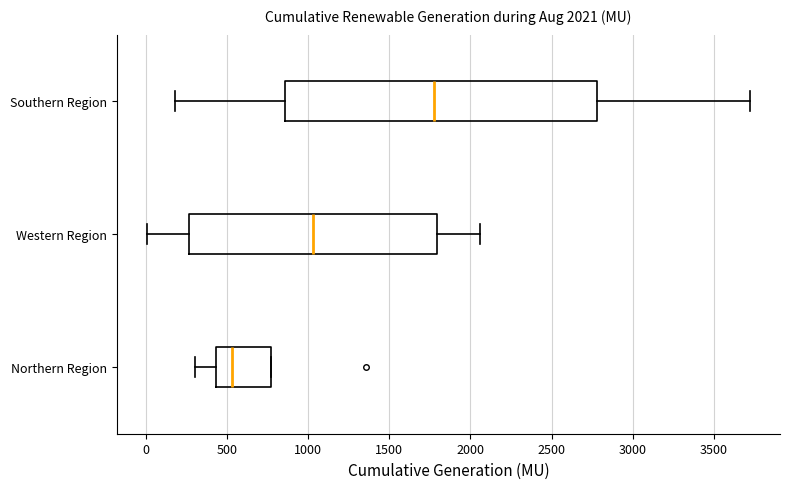

Which box has the furthest to the right median line?

Southern Region